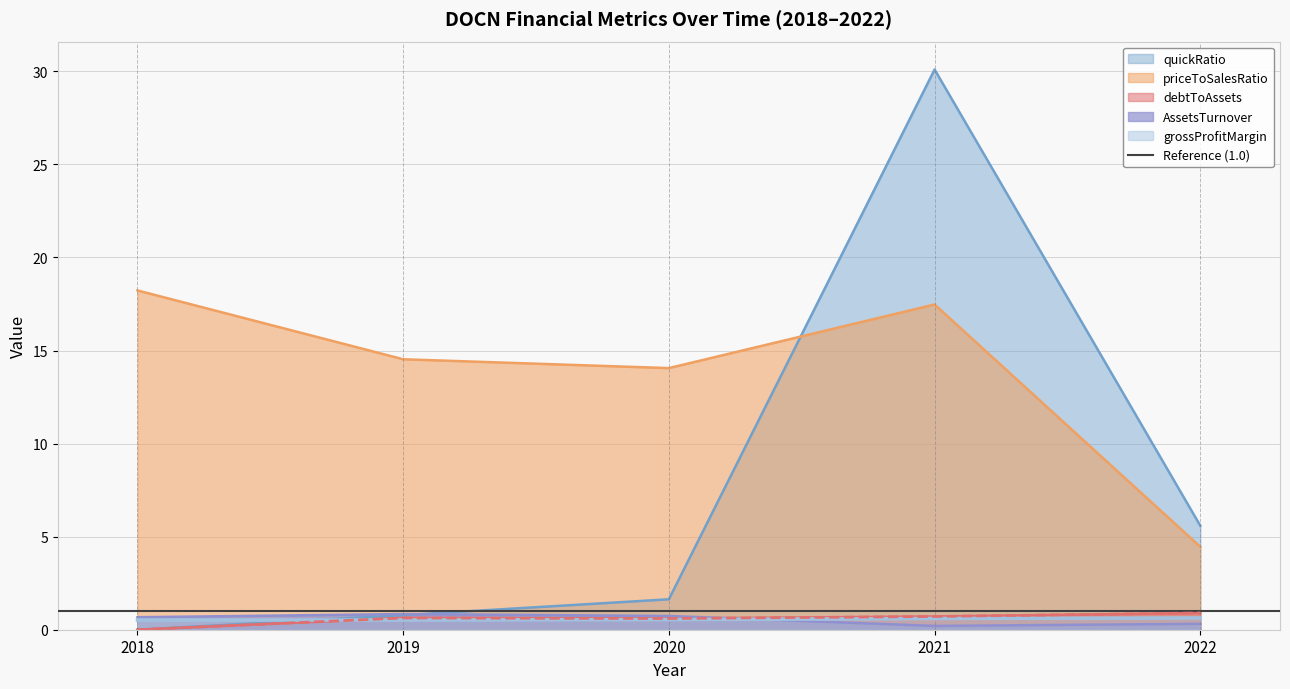

What is the difference between the AssetsTurnover values at 2021 and 2019?

0.6